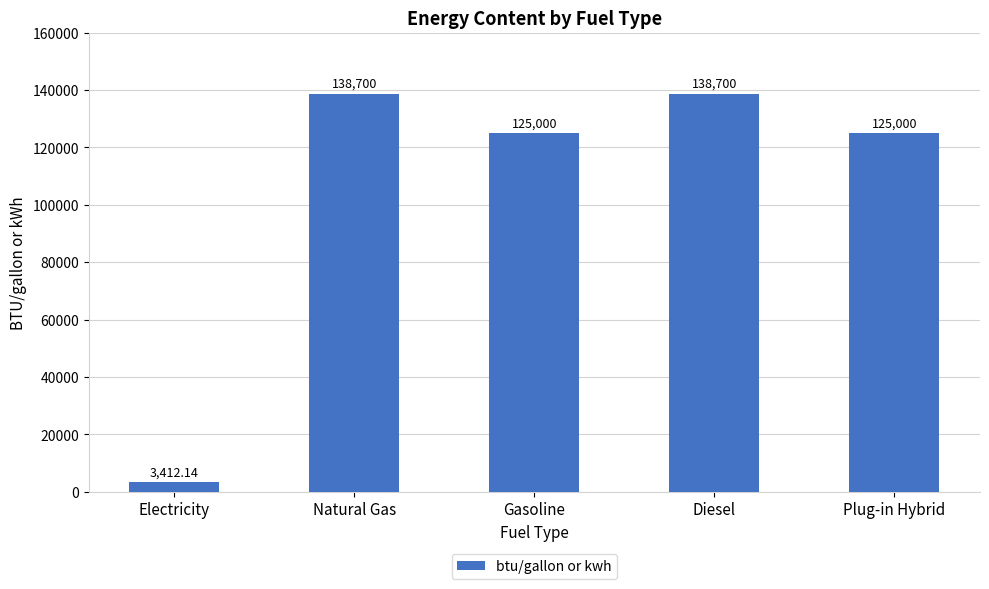

What is the label of the 2nd bar from the left?

Natural Gas